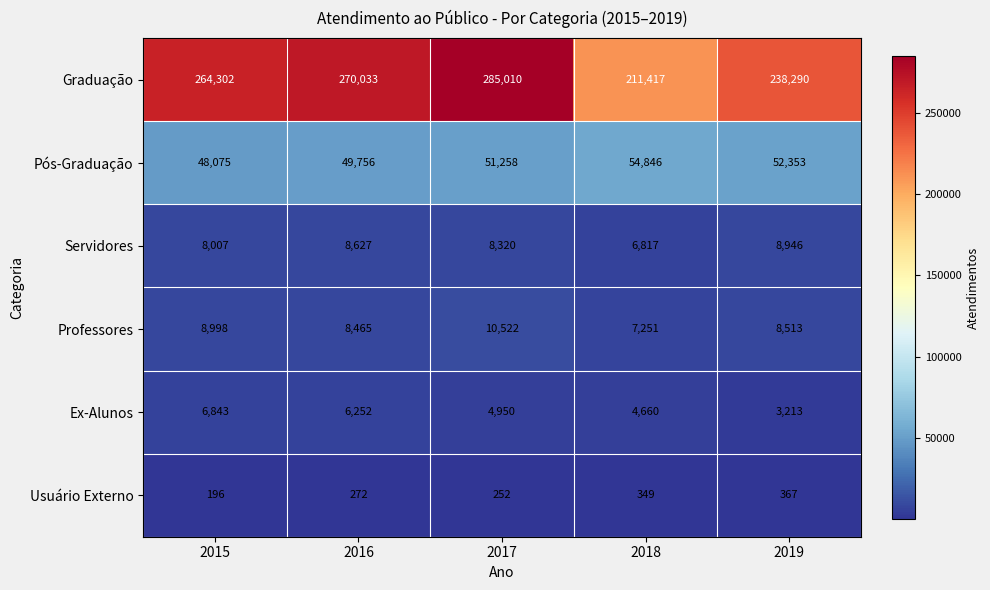

At which category does the chart reach its minimum across all series?

2015